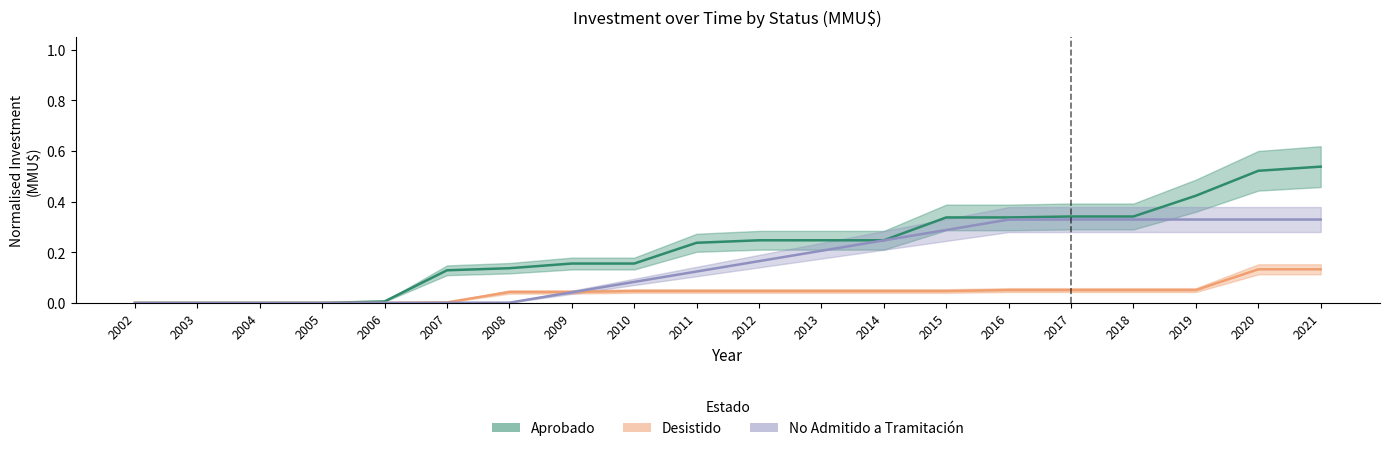

Is it true that Desistido equals -0.1 at 2005?

False